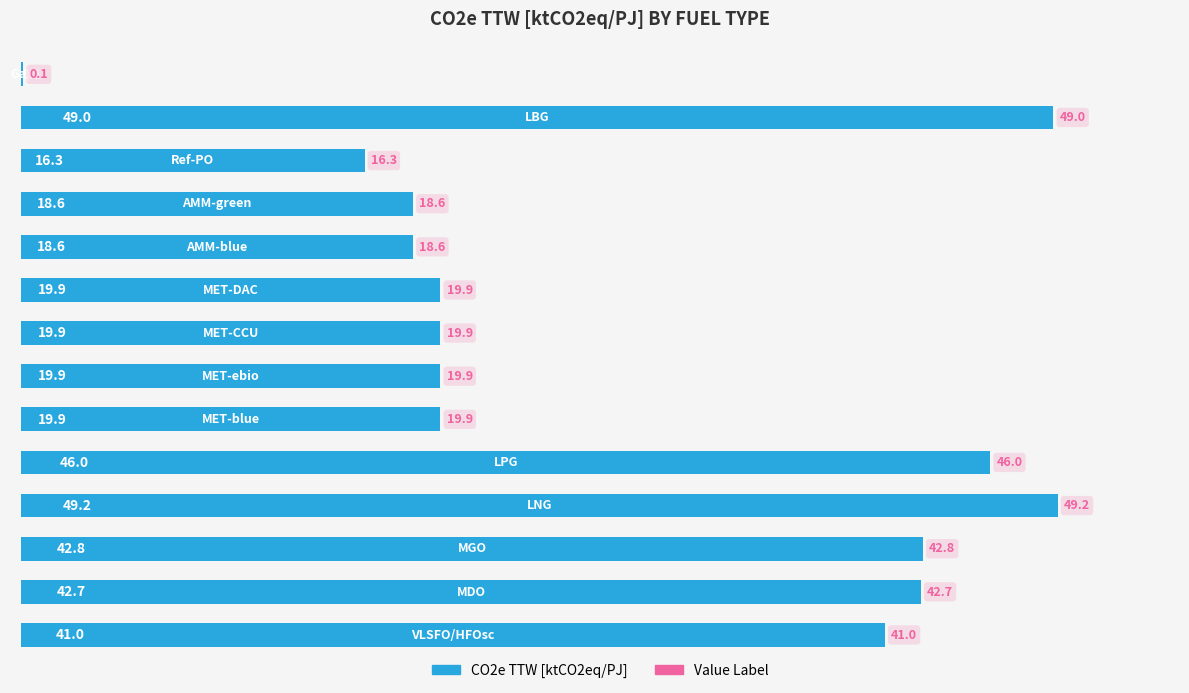

What is the greatest value displayed?

49.2